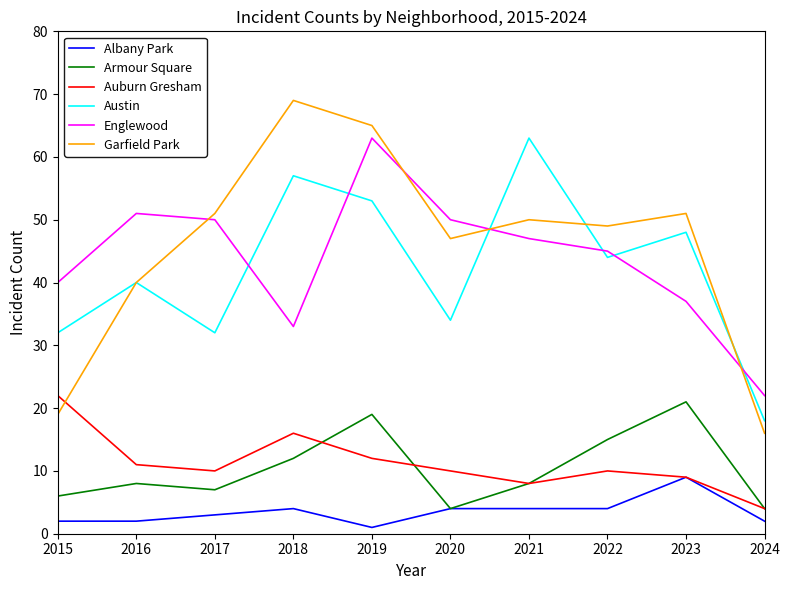

True or false: Armour Square and Englewood cross at least once.

False